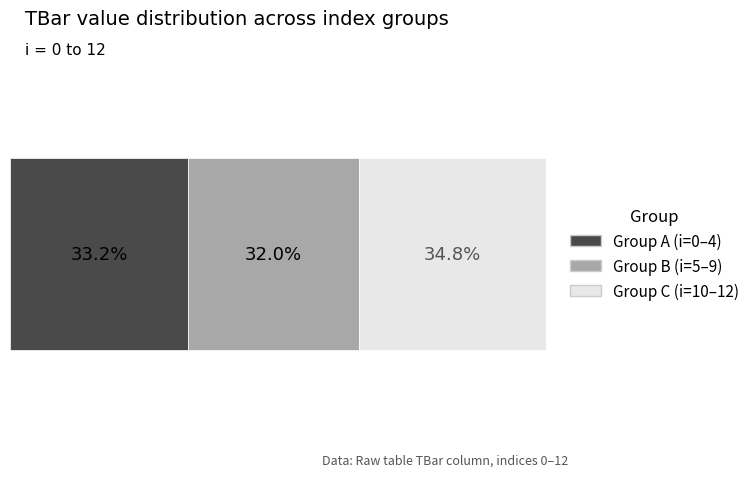

What are all the series names shown in the legend?

Group A (i=0–4), Group B (i=5–9), Group C (i=10–12)